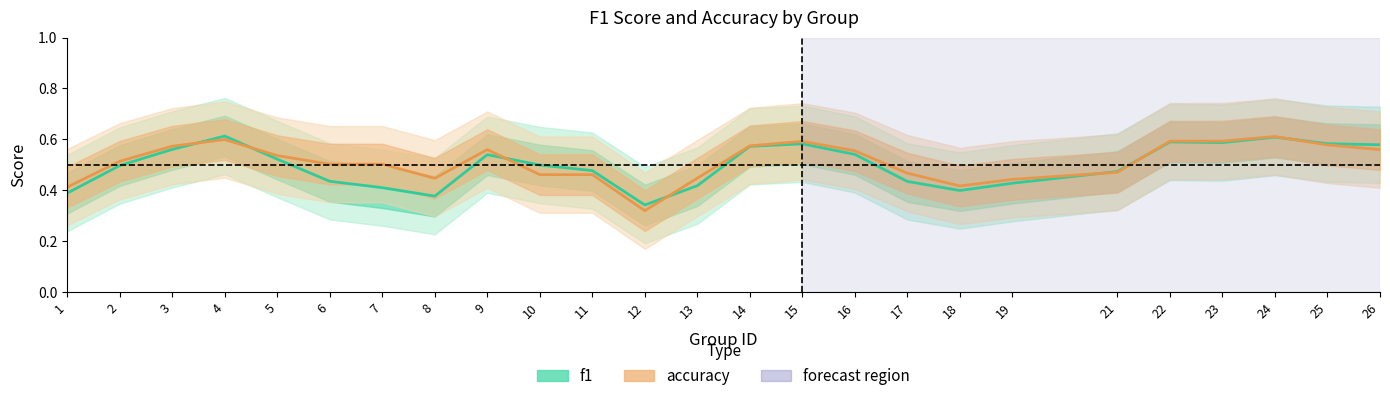

Is the value of accuracy at 8 greater than the value of f1 at 4?

No